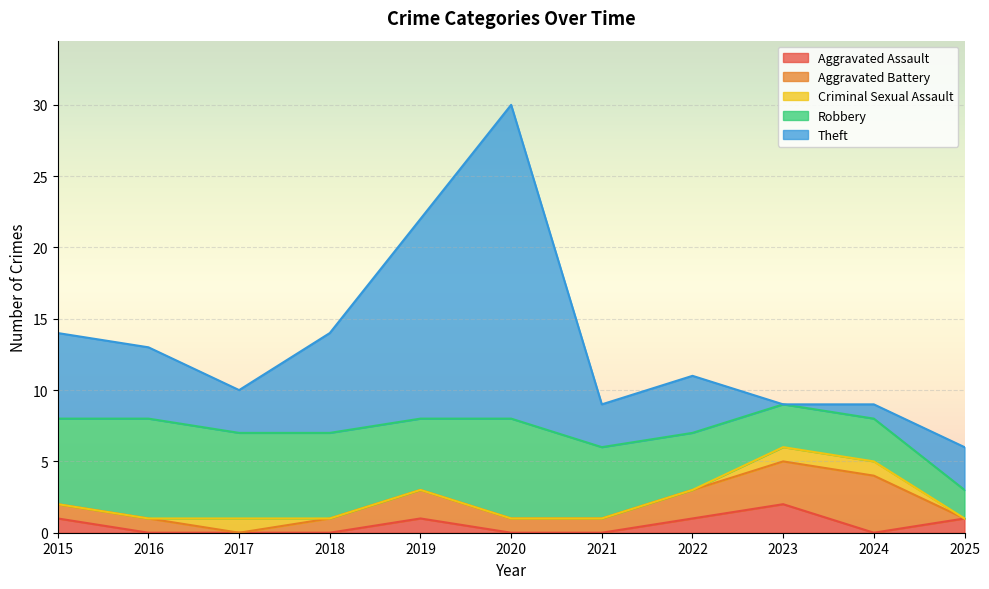

After their last crossing, which series has the higher values: Aggravated Battery or Robbery?

Robbery